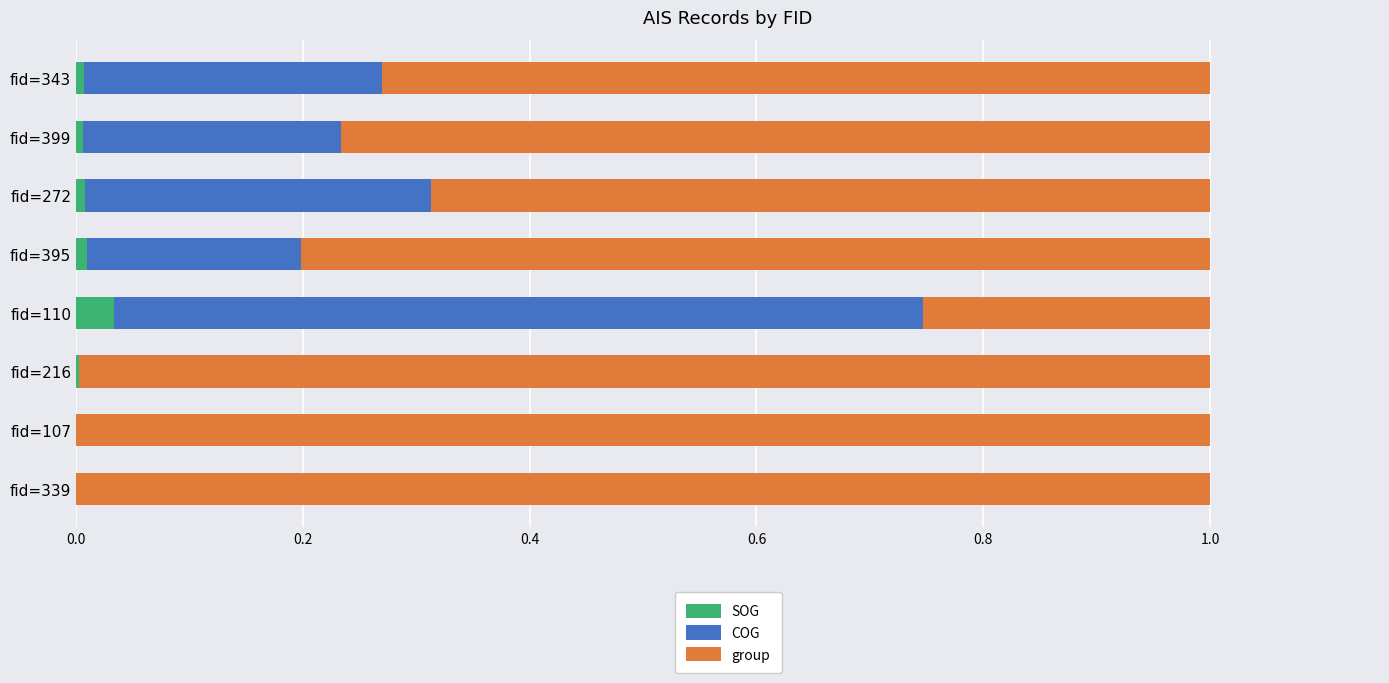

How many data points does each series have?

8